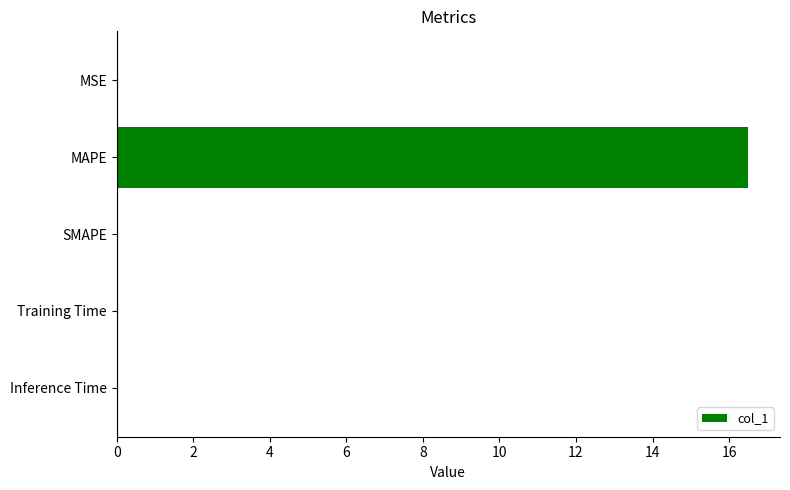

True or false: the data shows 0.0 at MSE.

True